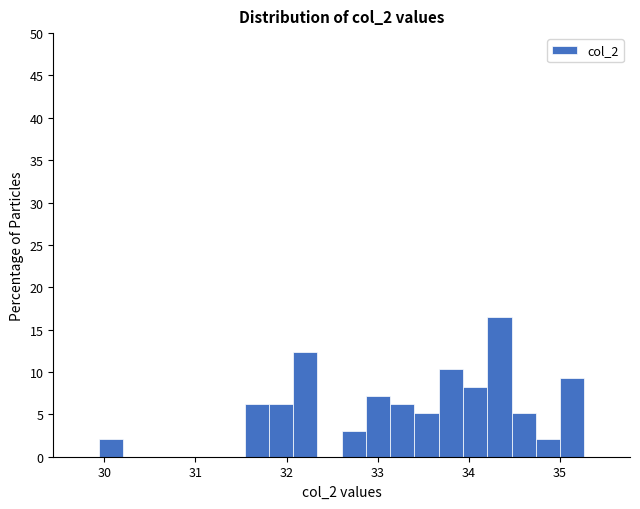

Around what value on the x-axis is the tallest bar? Give the approximate position of its centre, as read against the axis.

34.3